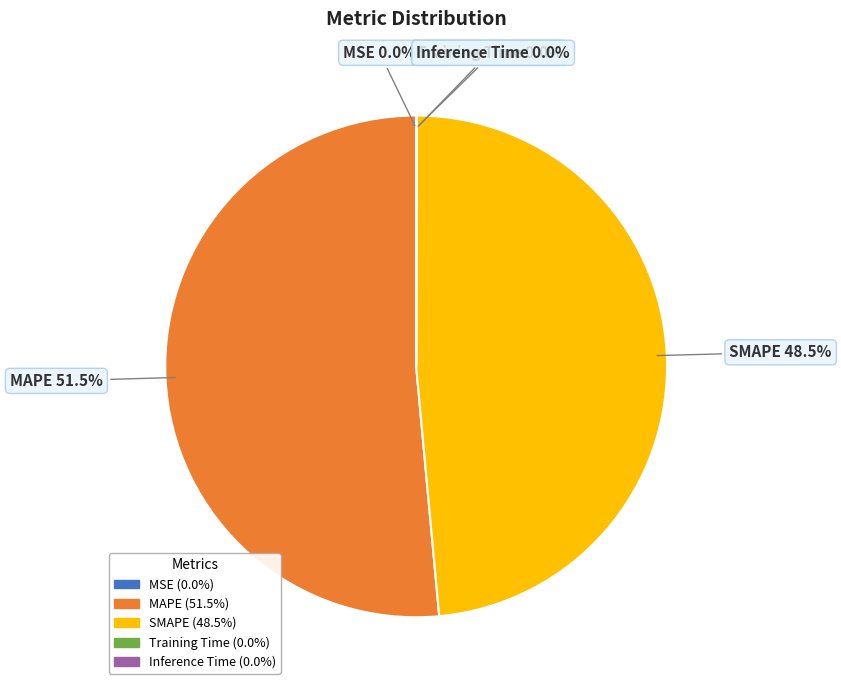

Which slice is the largest?

MAPE